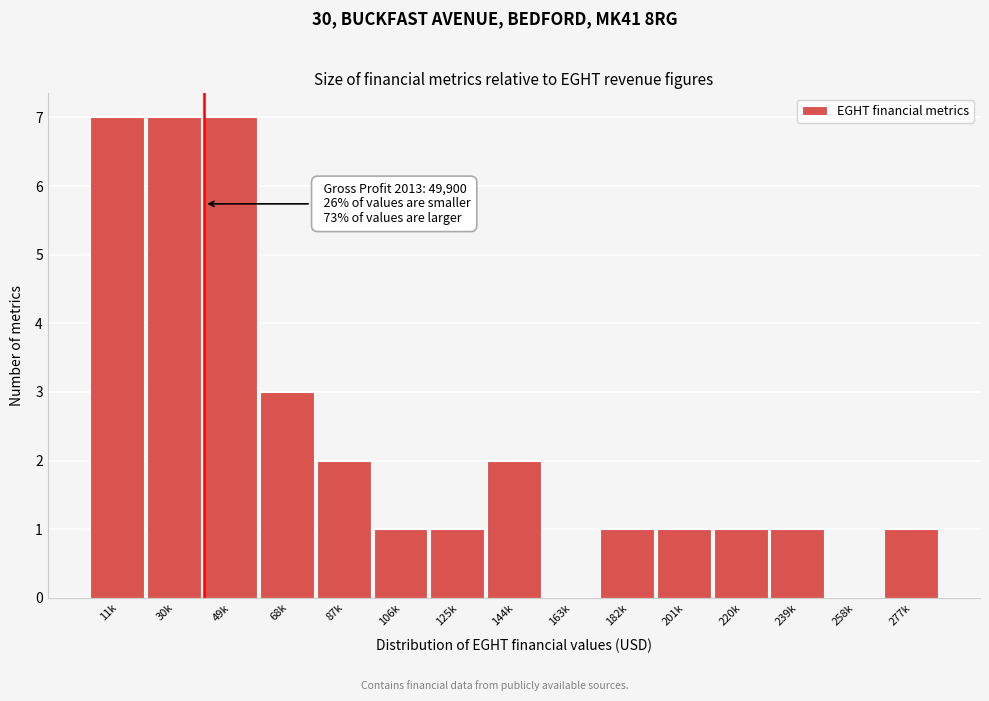

Reading left to right, list all the values displayed in this chart.

11k=7	30k=7	49k=7	68k=3	87k=2	106k=1	125k=1	144k=2	163k=0	182k=1	201k=1	220k=1	239k=1	258k=0	277k=1